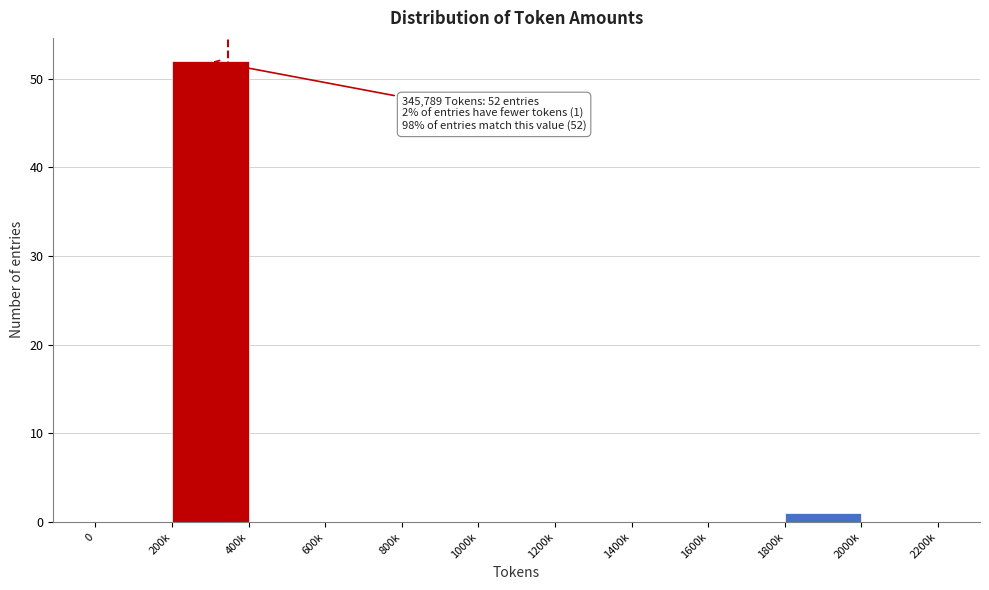

Reading left to right, extract all data points from this chart.

0=0	200k=52	400k=0	600k=0	800k=0	1000k=0	1200k=0	1400k=0	1600k=0	1800k=1	2000k=0